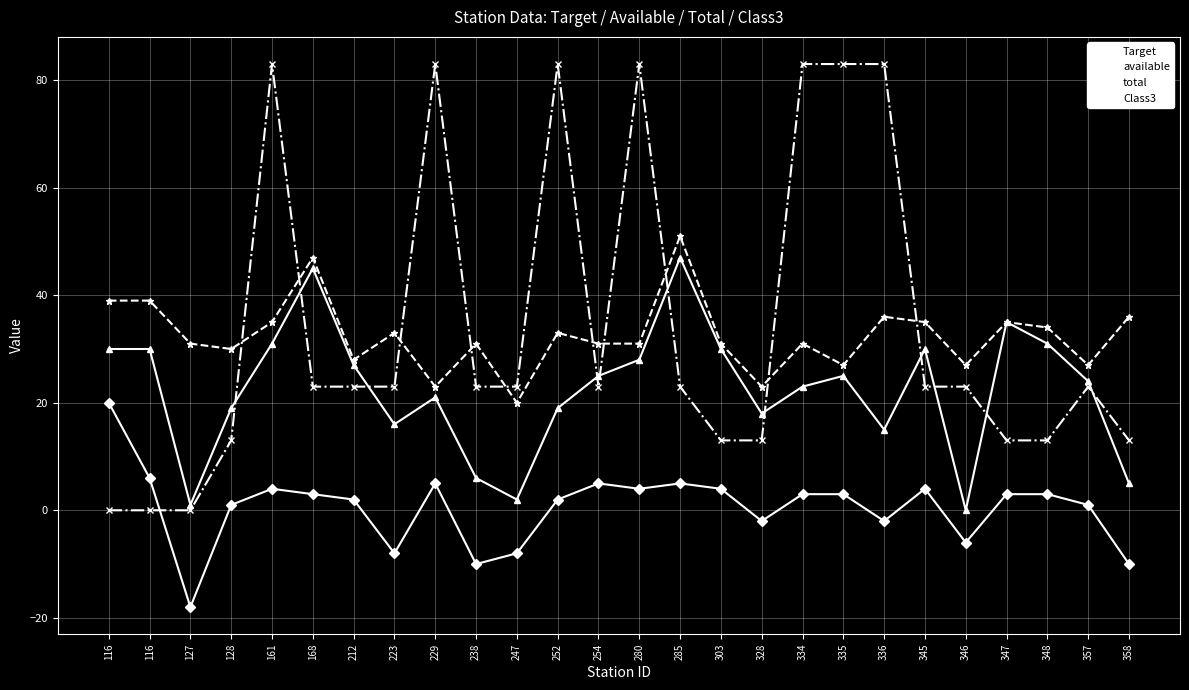

Which series has the largest total across all categories?

Class3